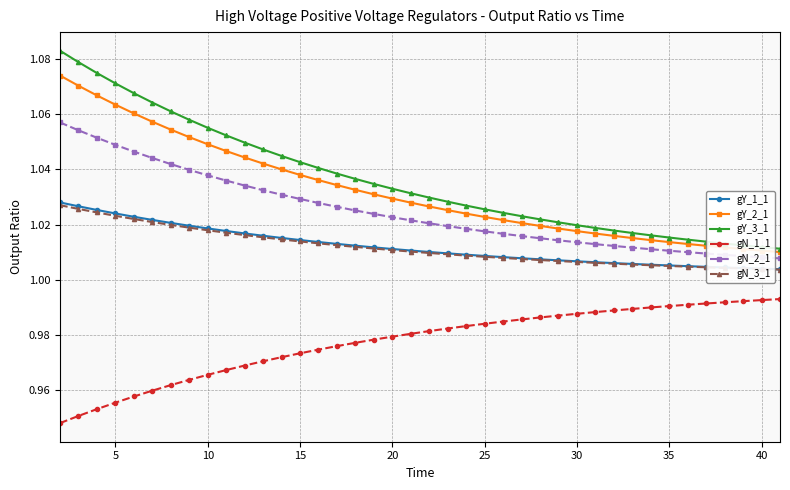

Which series has the largest range (max minus min)?

gY_3_1